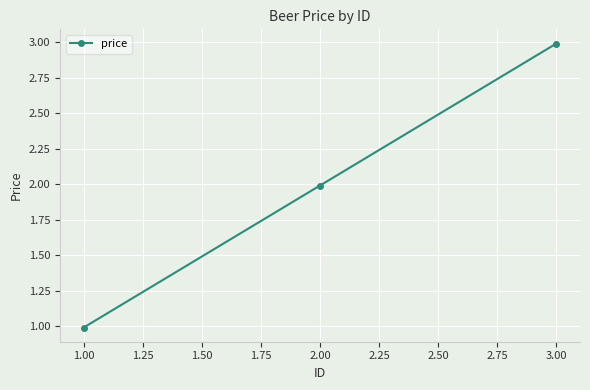

Reading left to right, extract all data points from this chart.

1.0	2.0	3.0